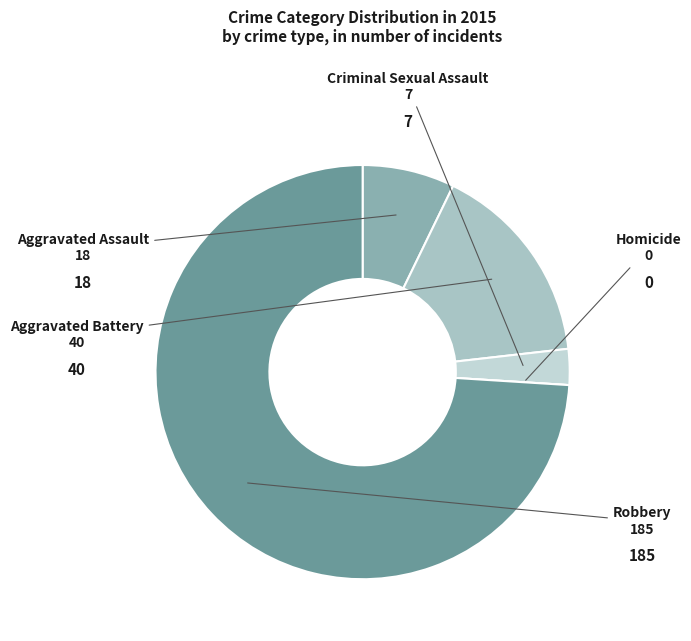

Is it true that Robbery is 81% of the pie?

False